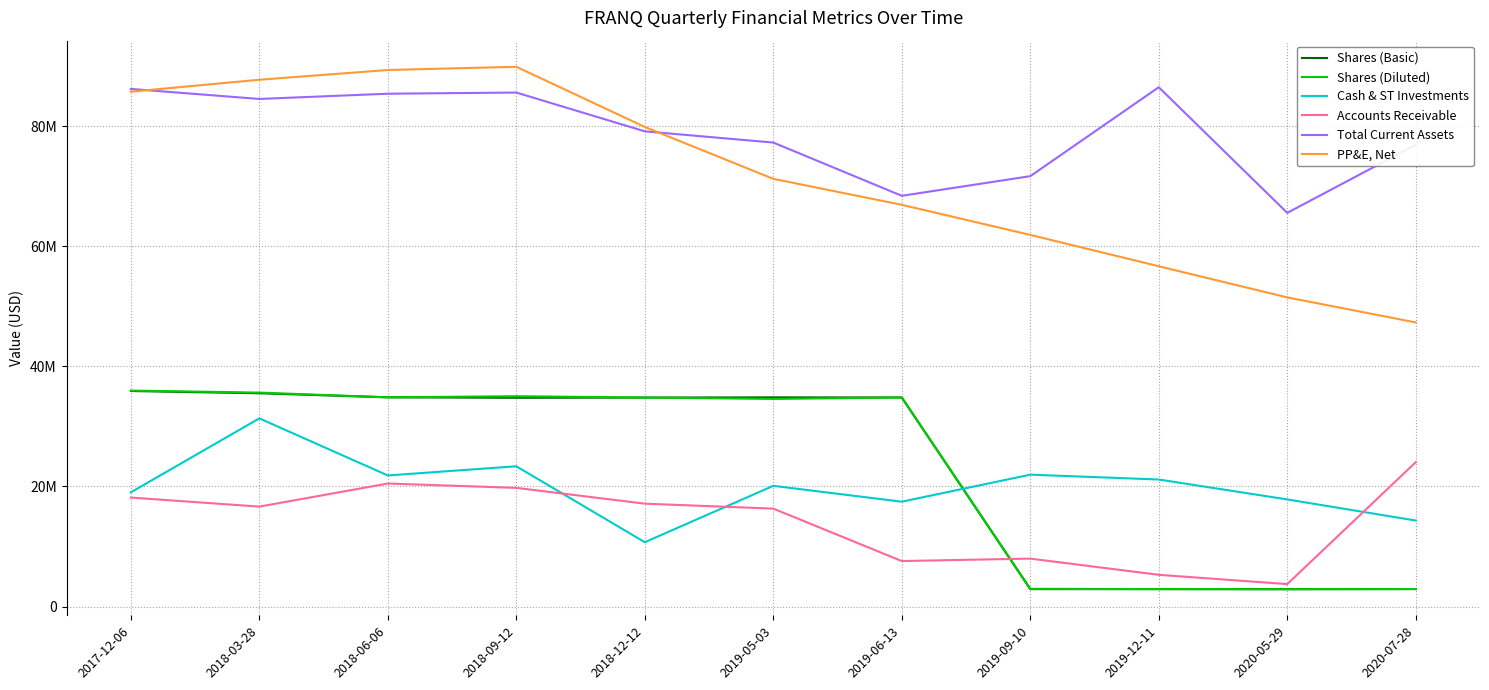

At which category does Shares (Basic) reach its first local valley?

2018-09-12